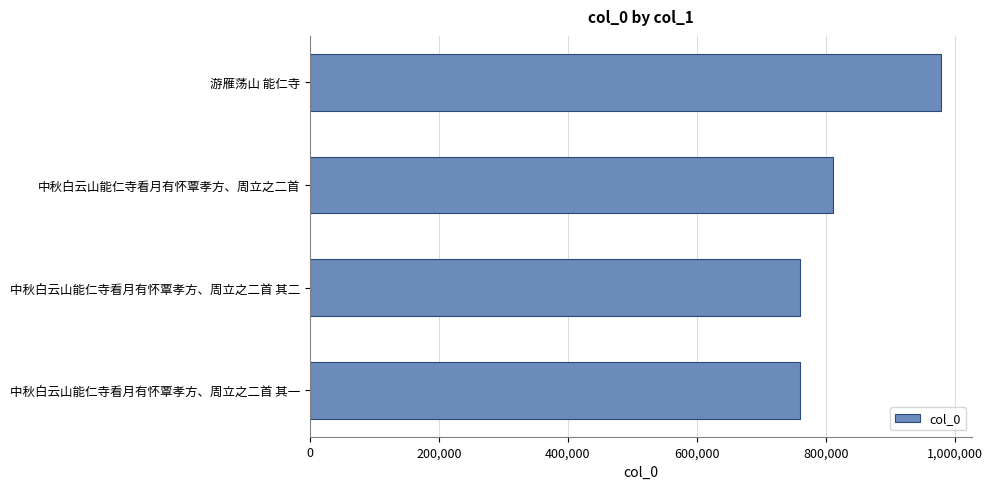

What is the minimum value shown in the chart?

760109